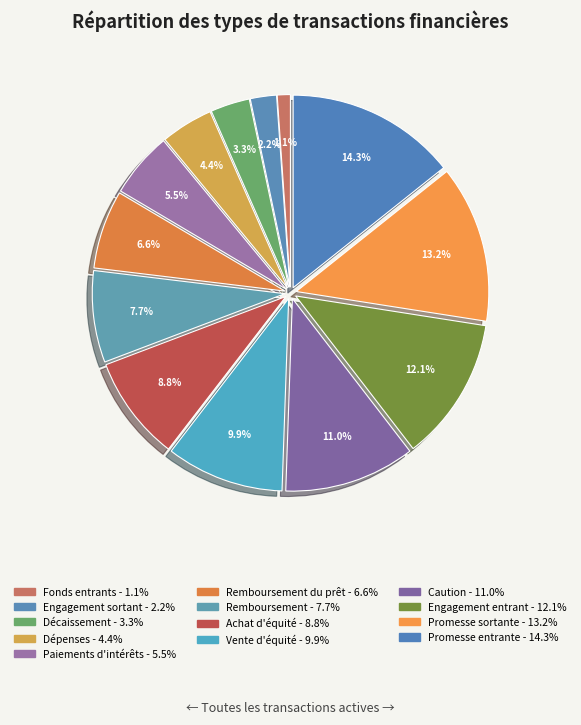

Count the number of slices in the pie.

13